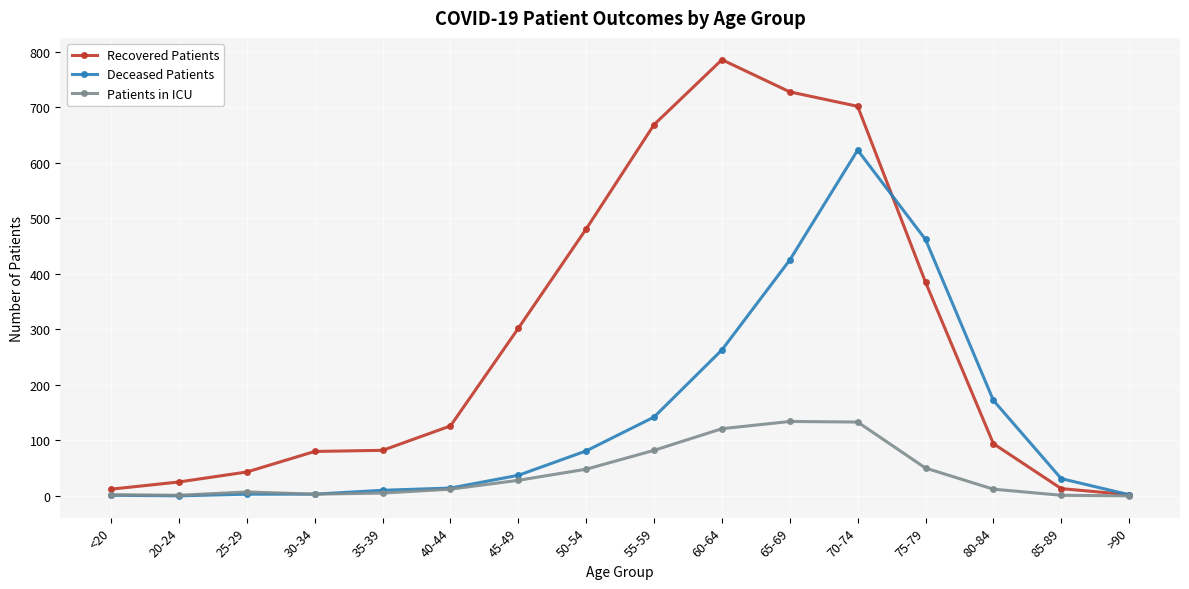

What is the label of the 7th point from the right?

60-64